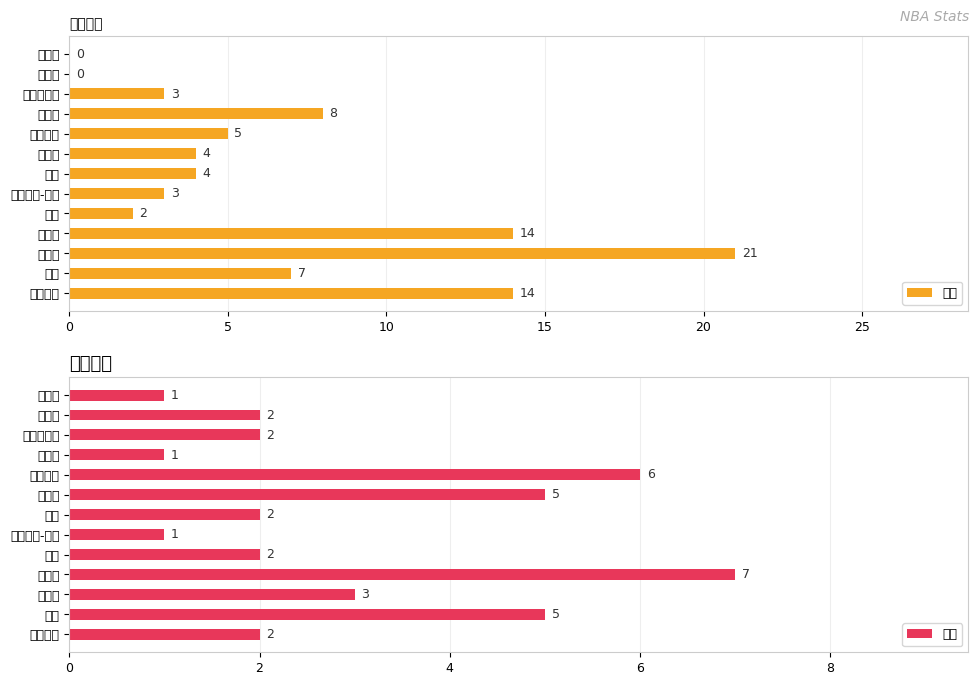

What value does the 得分 series have at 史蒂芬森?

5